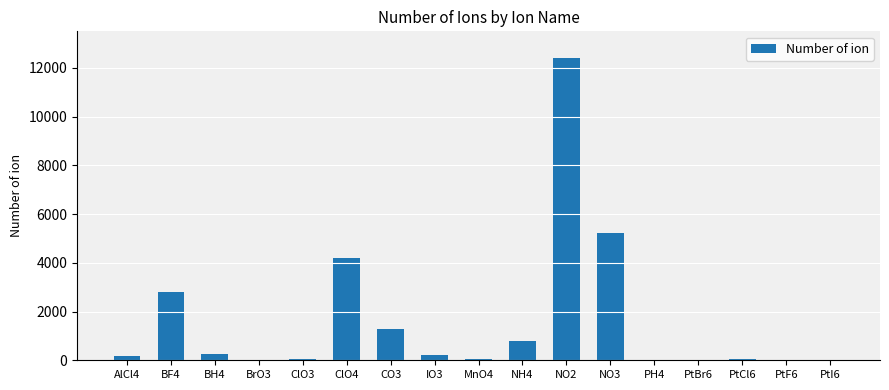

What is the maximum value shown in the chart?

12407